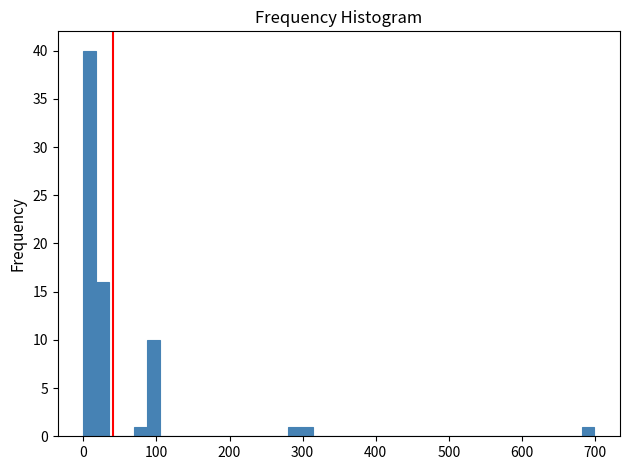

Read against the x-axis, roughly where is the centre of the tallest bar?

10